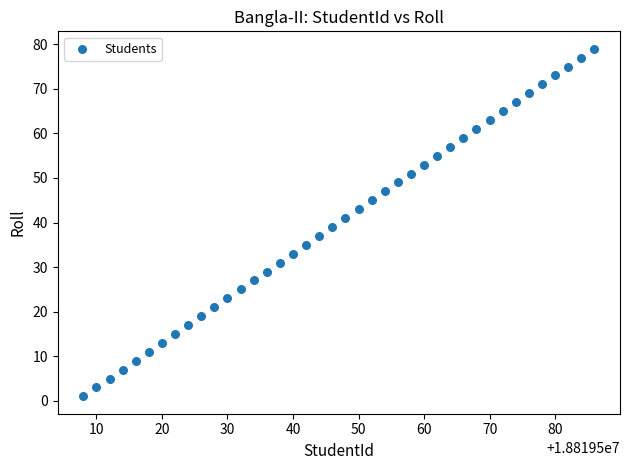

What is the range of X values (max minus min)?

78